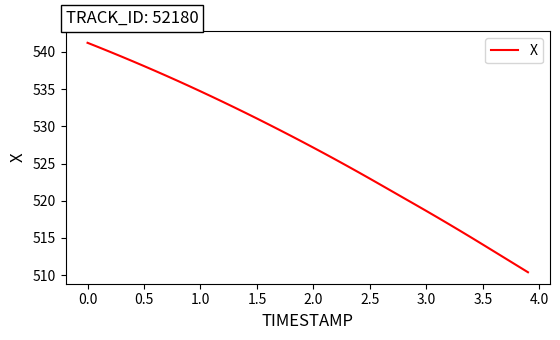

What is the difference between the maximum and minimum values?

30.8